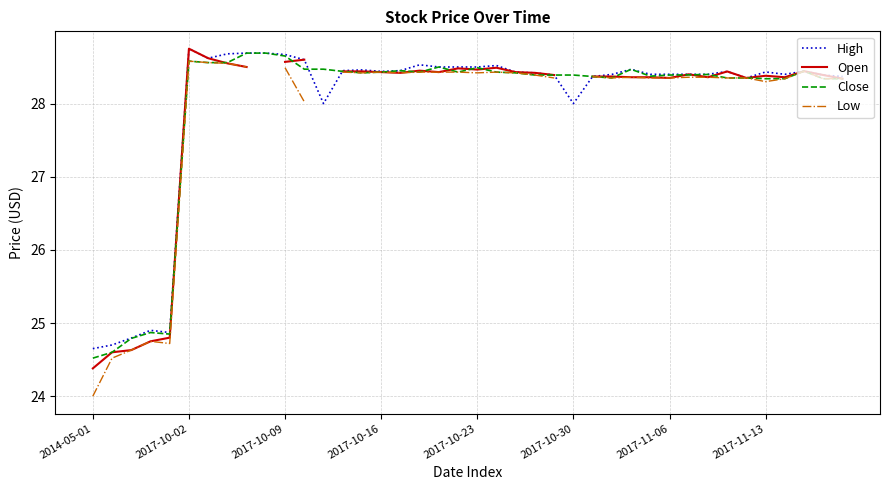

What is the label of the 23rd point from the left?

22